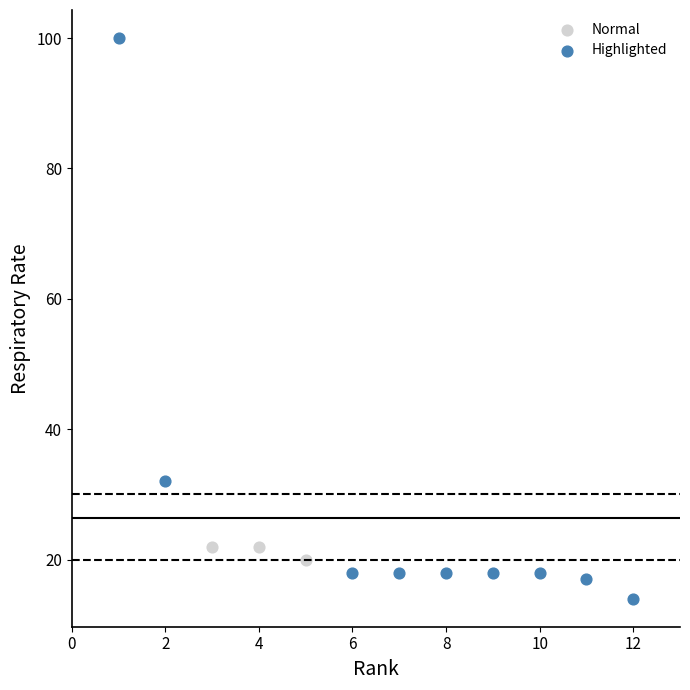

Which series contains the highest Y value?

Highlighted